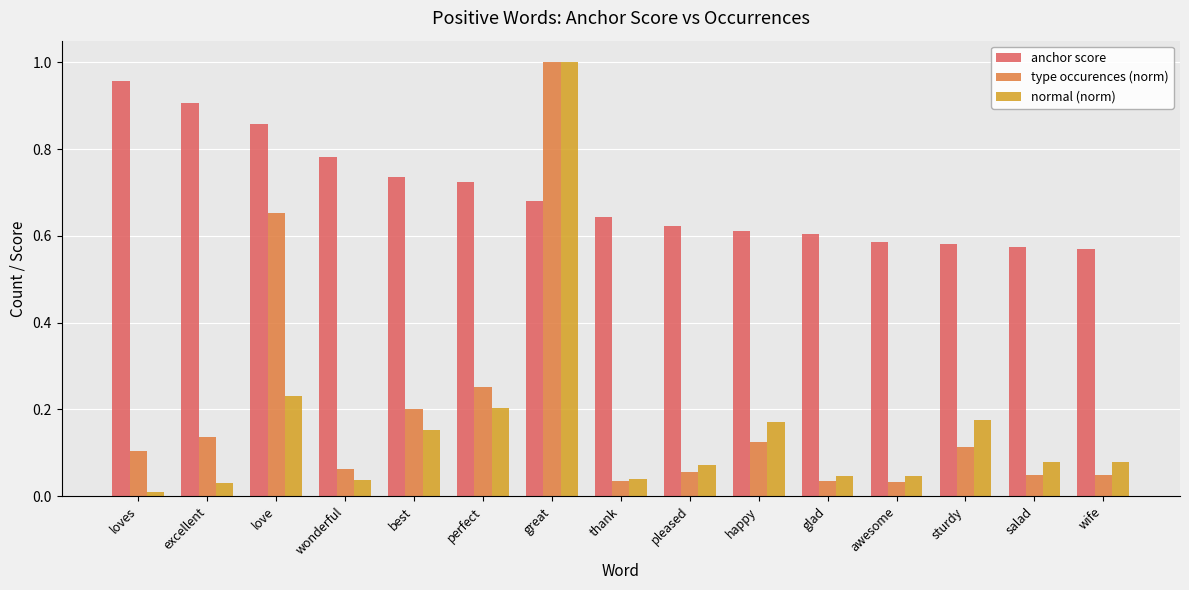

Is it true that normal (norm) equals 0.2 at best?

True